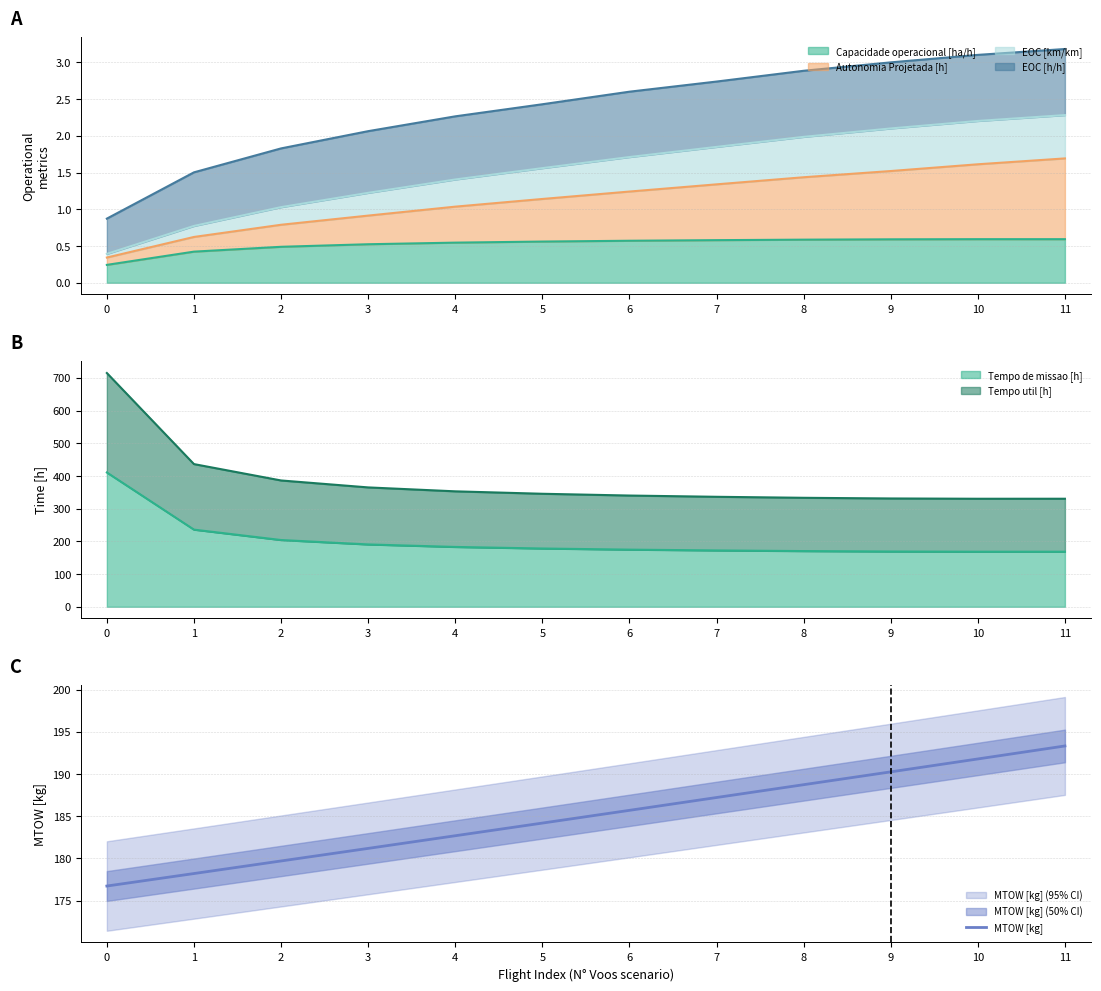

True or false: MTOW [kg] has a value of 311.6 at 2.

False